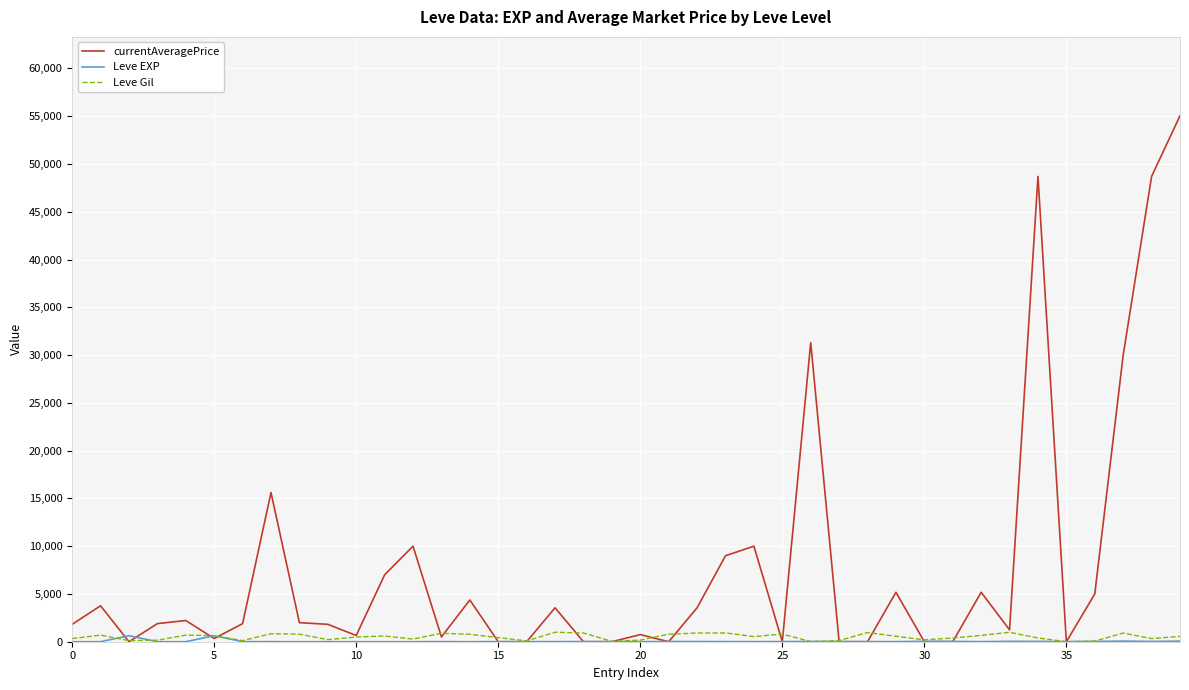

Which series has the widest spread of values?

currentAveragePrice